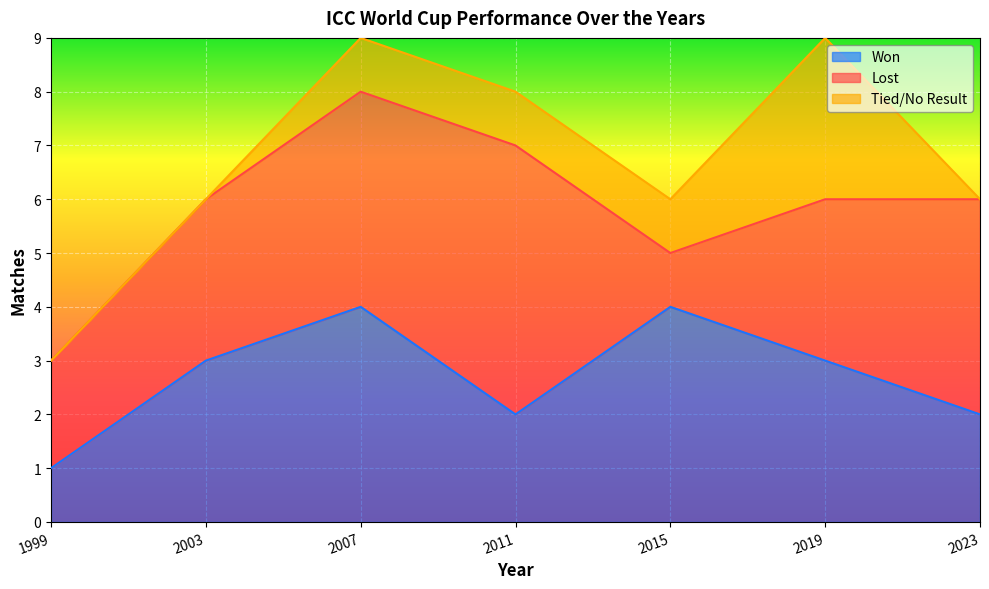

What is the value of the Lost point at the 3rd from the left?

4